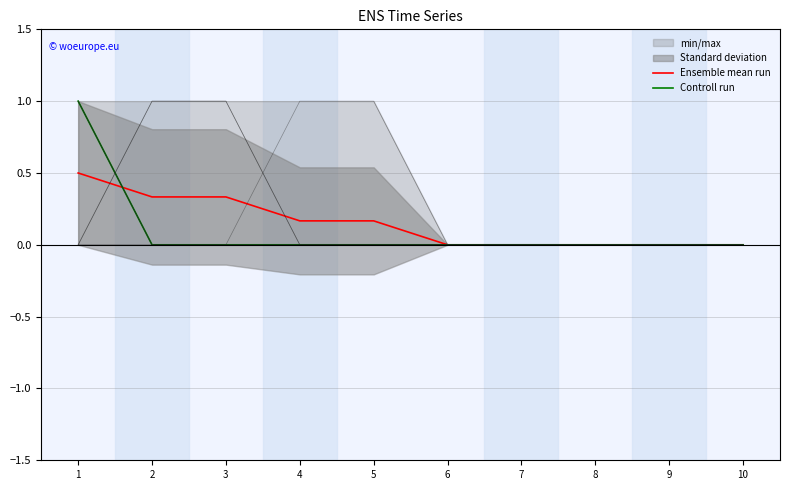

Reading left to right, what are all the values shown in this chart?

Ensemble mean run: 0.5	0.3	0.3	0.2	0.2	0.0	0.0	0.0	0.0	0.0
Controll run: 1.0	0.0	0.0	0.0	0.0	0.0	0.0	0.0	0.0	0.0